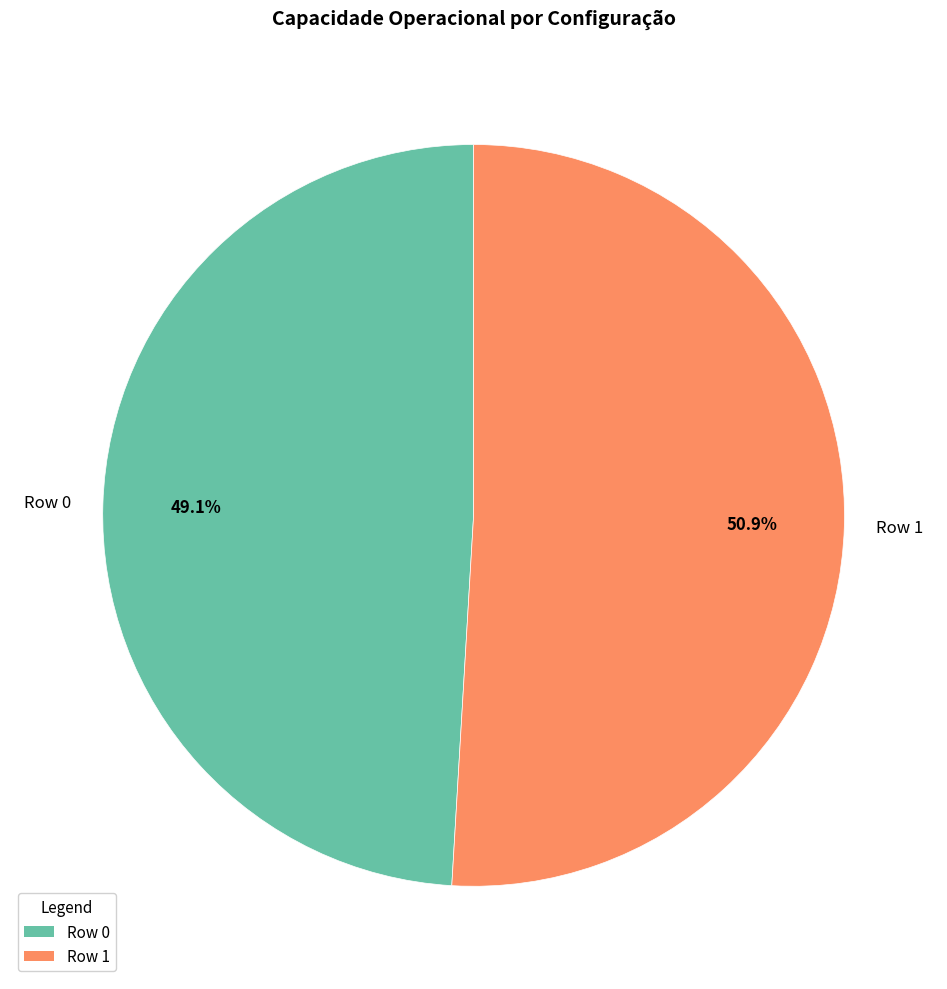

How many segments does this pie chart have?

2